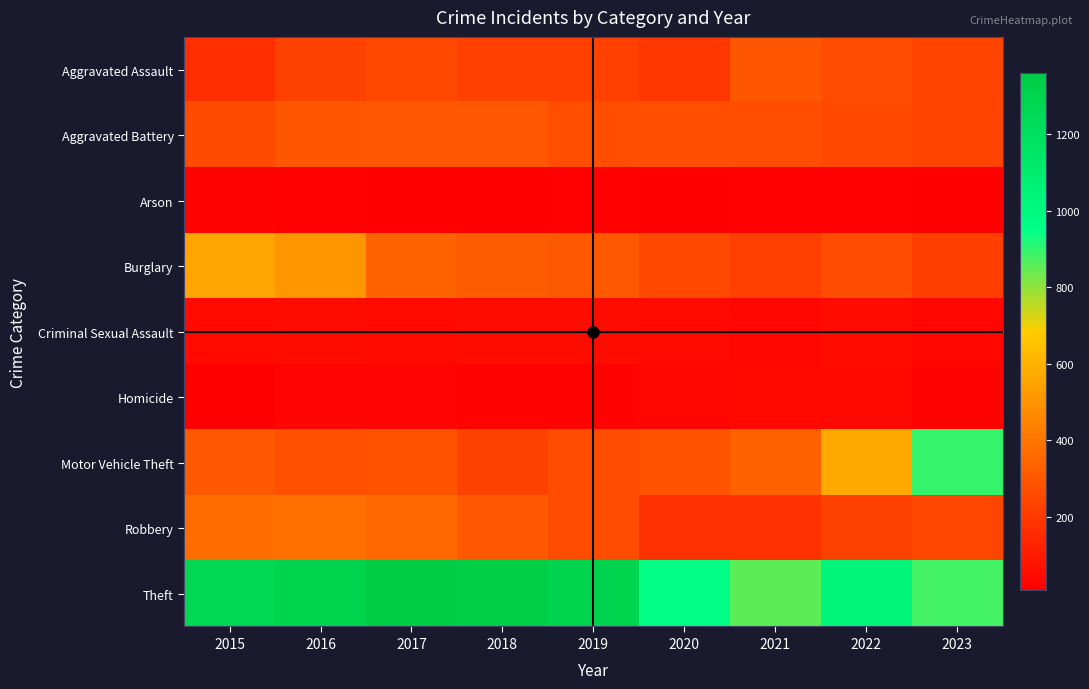

Reading right to left, transcribe all the data shown in this chart.

Aggravated Assault: 2023=240	2022=264	2021=295	2020=192	2019=220	2018=220	2017=251	2016=225	2015=164
Aggravated Battery: 2023=233	2022=249	2021=270	2020=268	2019=267	2018=302	2017=303	2016=298	2015=259
Arson: 2023=13	2022=15	2021=18	2020=12	2019=16	2018=8	2017=12	2016=14	2015=22
Burglary: 2023=215	2022=263	2021=220	2020=250	2019=308	2018=319	2017=339	2016=505	2015=552
Criminal Sexual Assault: 2023=31	2022=47	2021=33	2020=40	2019=55	2018=51	2017=41	2016=51	2015=43
Homicide: 2023=20	2022=36	2021=38	2020=34	2019=21	2018=23	2017=27	2016=28	2015=13
Motor Vehicle Theft: 2023=895	2022=569	2021=332	2020=287	2019=262	2018=225	2017=285	2016=272	2015=299
Robbery: 2023=245	2022=227	2021=175	2020=174	2019=263	2018=302	2017=356	2016=381	2015=372
Theft: 2023=884	2022=1033	2021=856	2020=954	2019=1288	2018=1337	2017=1359	2016=1297	2015=1263